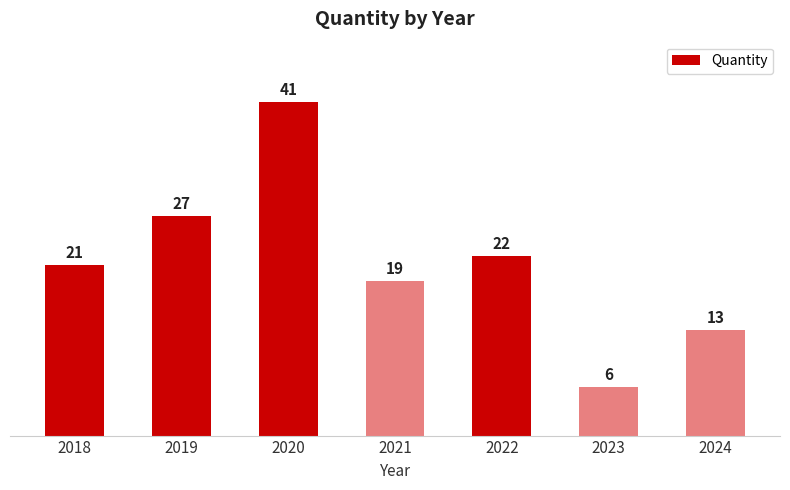

Where is the data nearest to the value 23?

2022